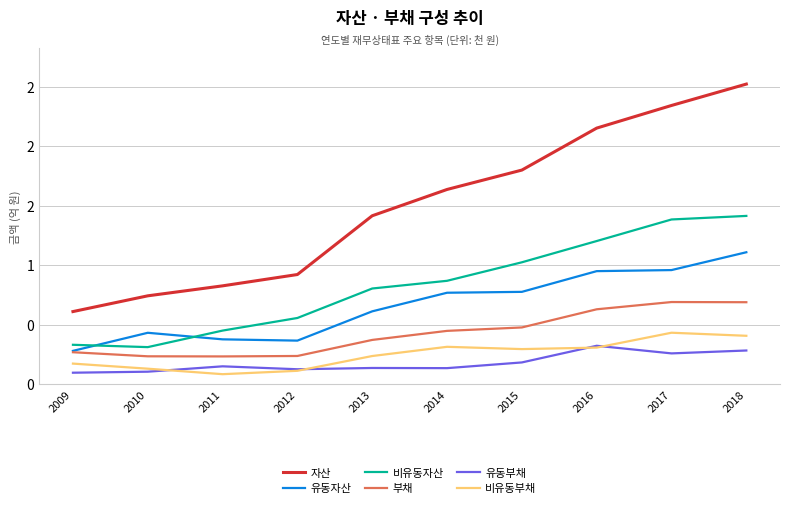

At how many categories does at least one series exceed 39364425?

10